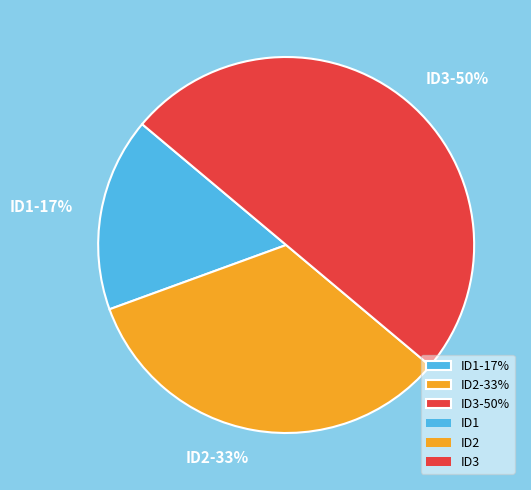

To the nearest percent, what percentage of the pie is ID3?

50%